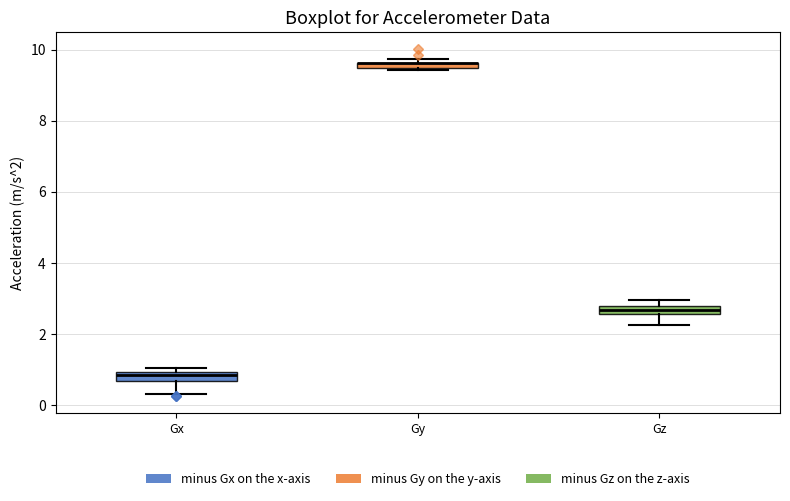

Where does the lower whisker of the box for Gx end on the y-axis? The values are not printed on the chart, so give them approximately, as read against the axis.

0.4